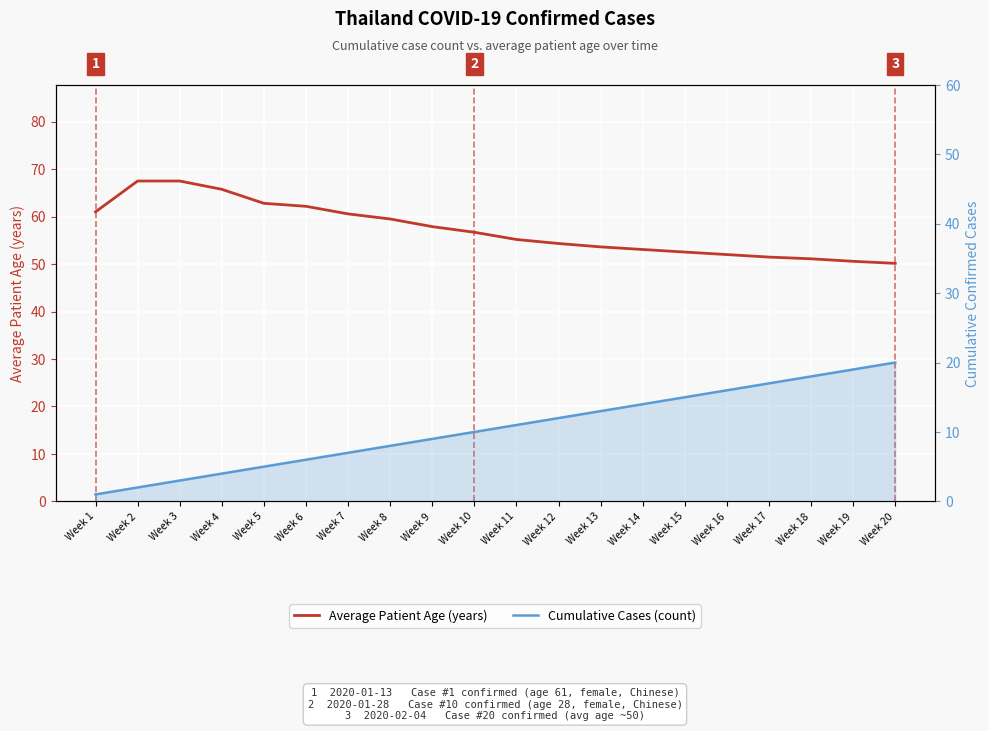

What is the maximum value shown in the chart?

67.5